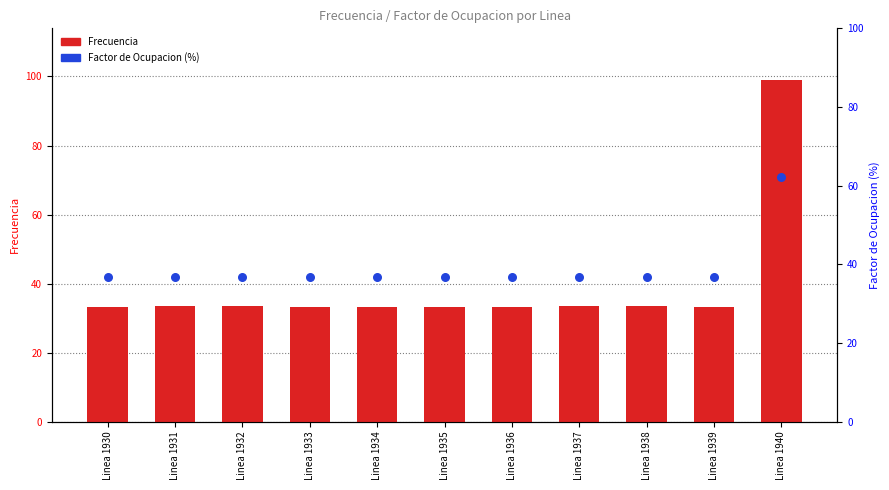

What are all the series names shown in the legend?

Frecuencia, Factor de Ocupacion (%)